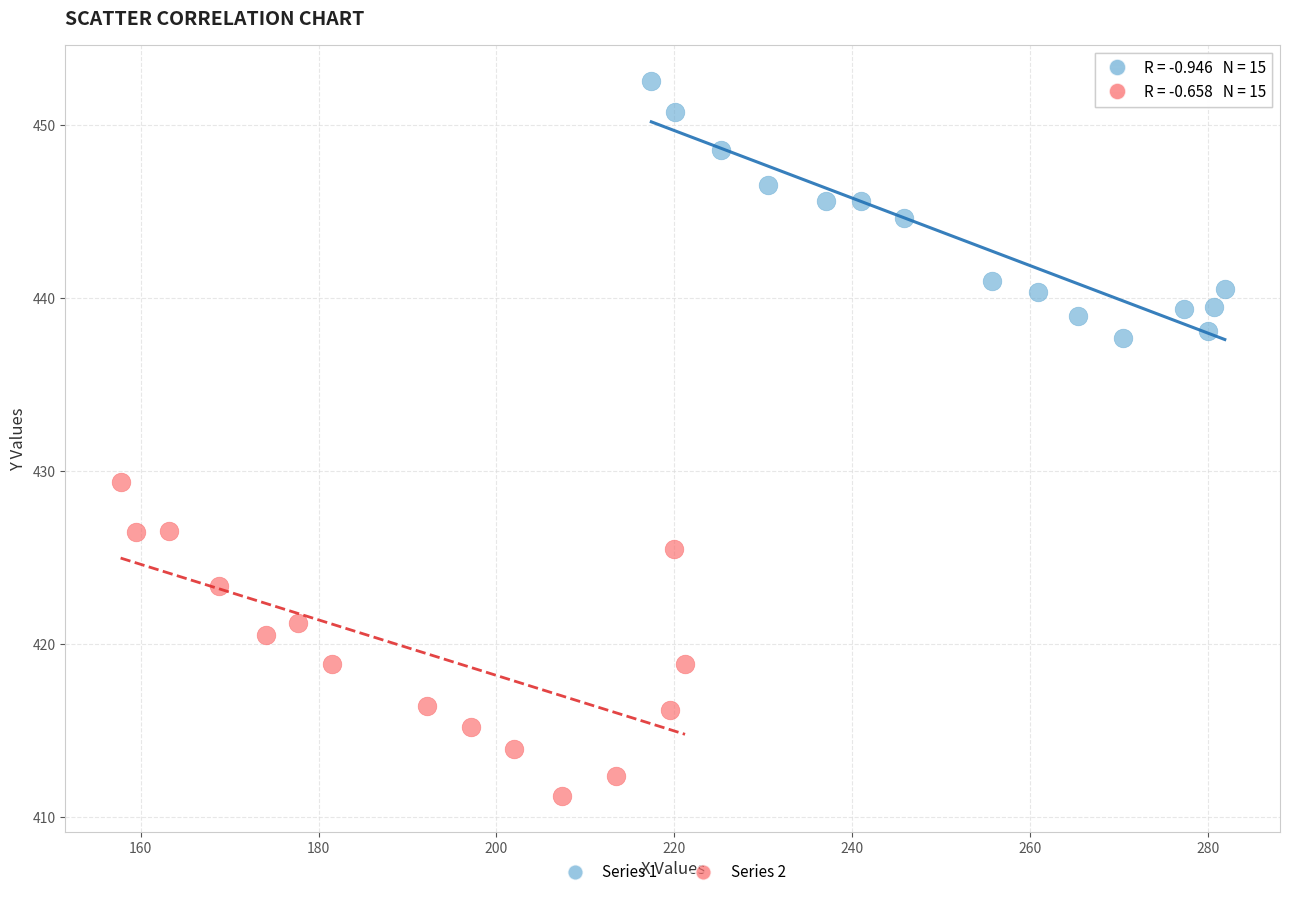

Which series has the widest spread of Y values?

Series 2